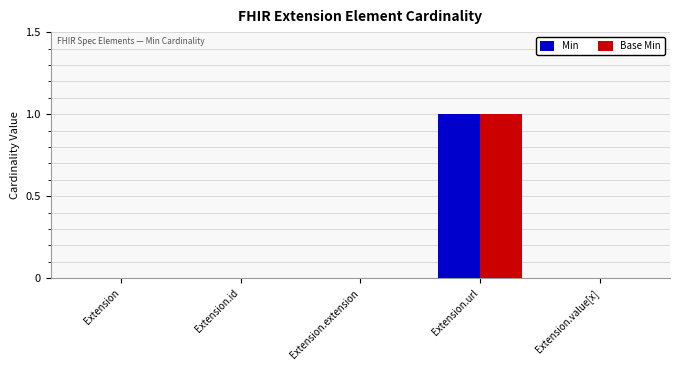

Is the value of Min at Extension.id greater than the value of Base Min at Extension.url?

No